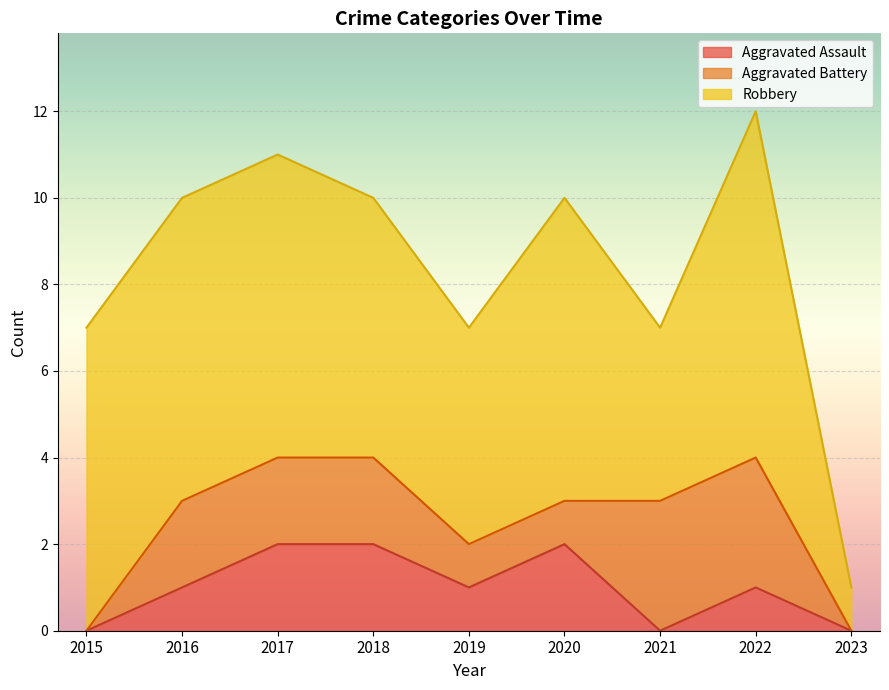

Count the Aggravated Battery values in the range 1 to 2.

5